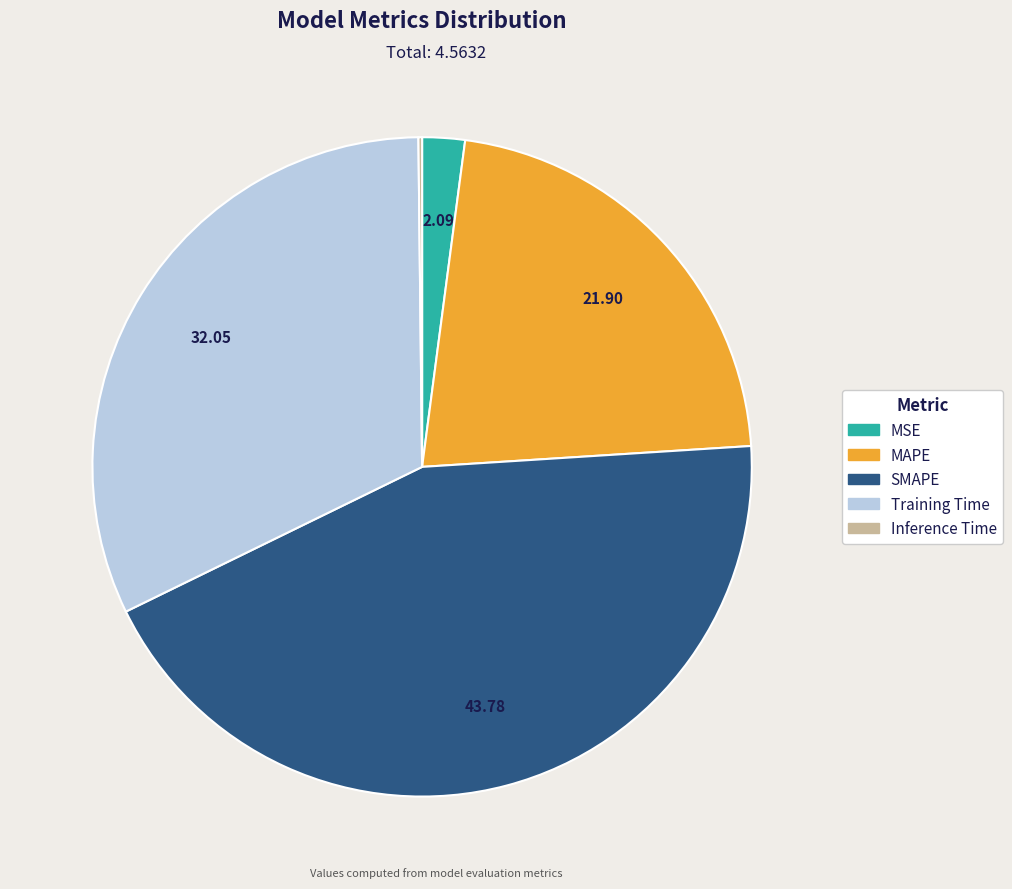

Which has a higher value, Training Time or MSE?

Training Time